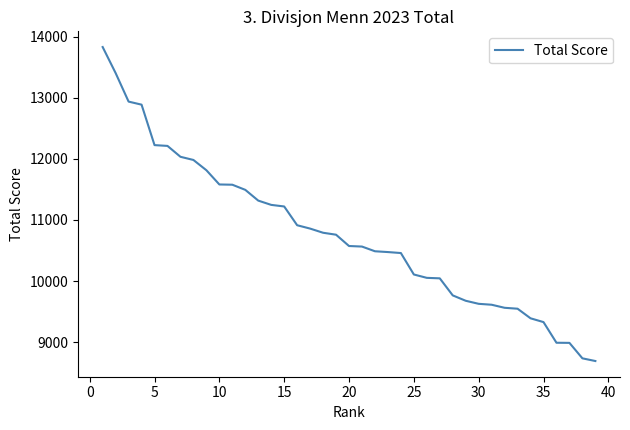

What is the difference between the maximum and minimum values?

5138